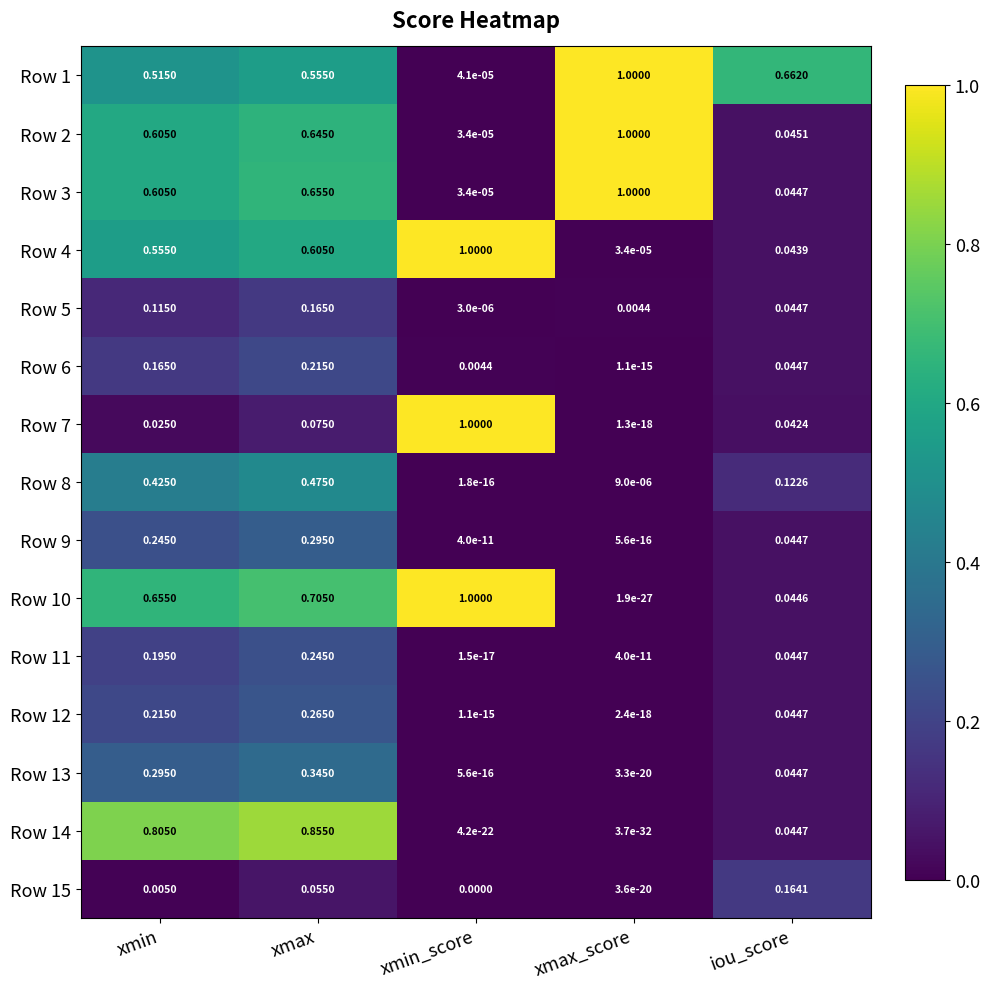

At which category is the sum across all series the highest?

xmax